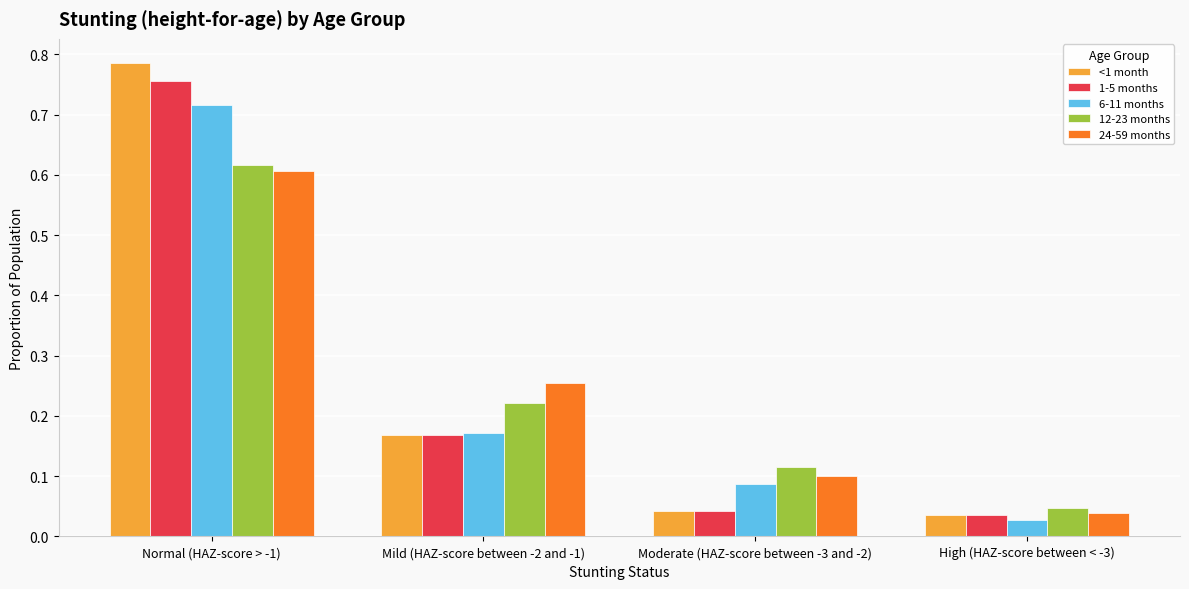

Are the bars grouped side by side (vs. stacked)?

Yes